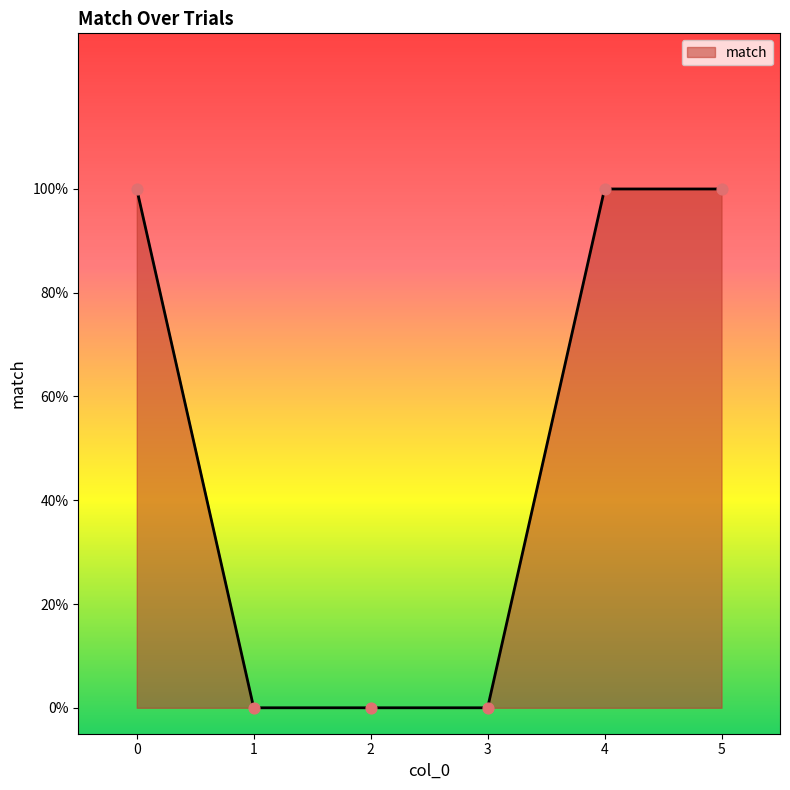

What is the change in value from 2 to 5?

+1